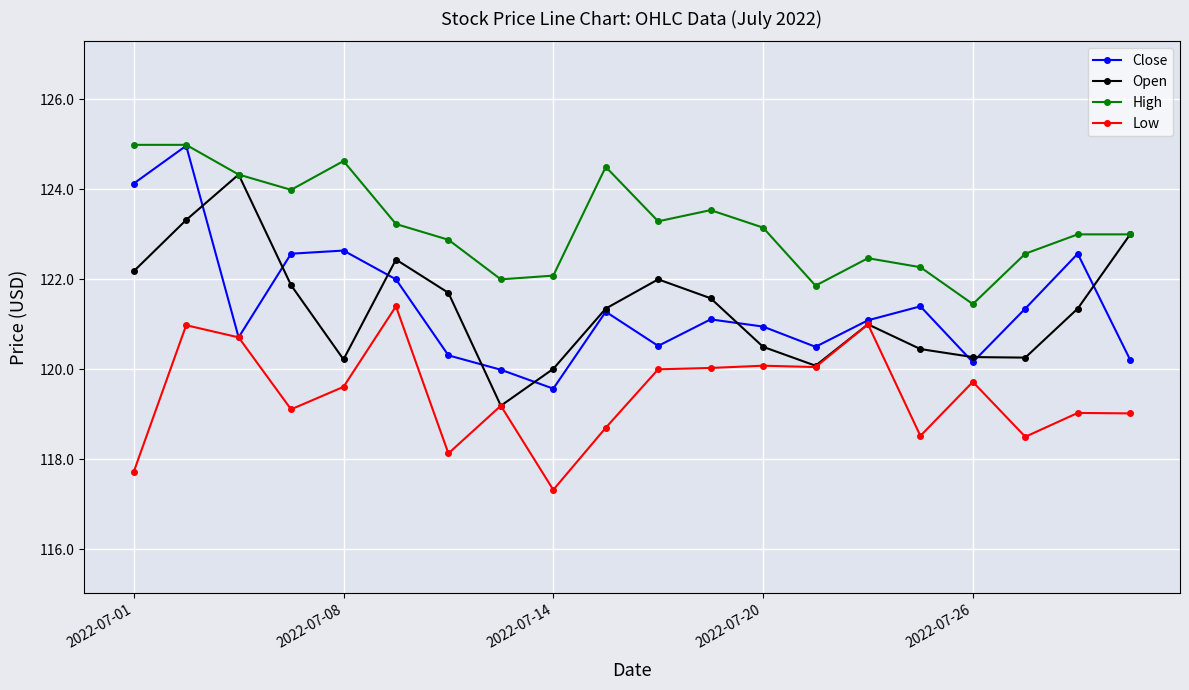

How many distinct data groups are displayed?

4